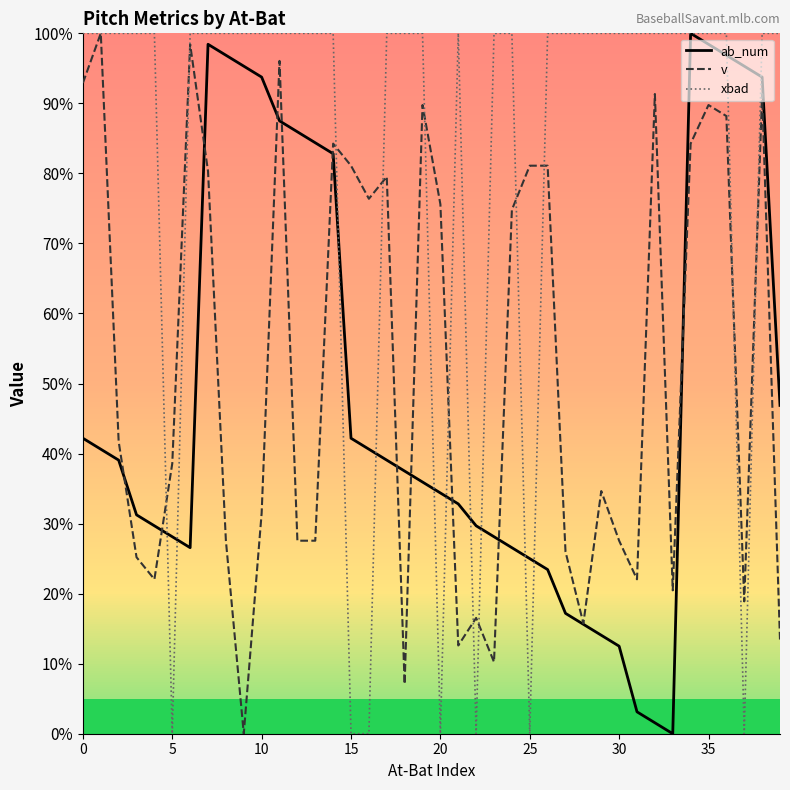

Which series has the largest total across all categories?

xbad